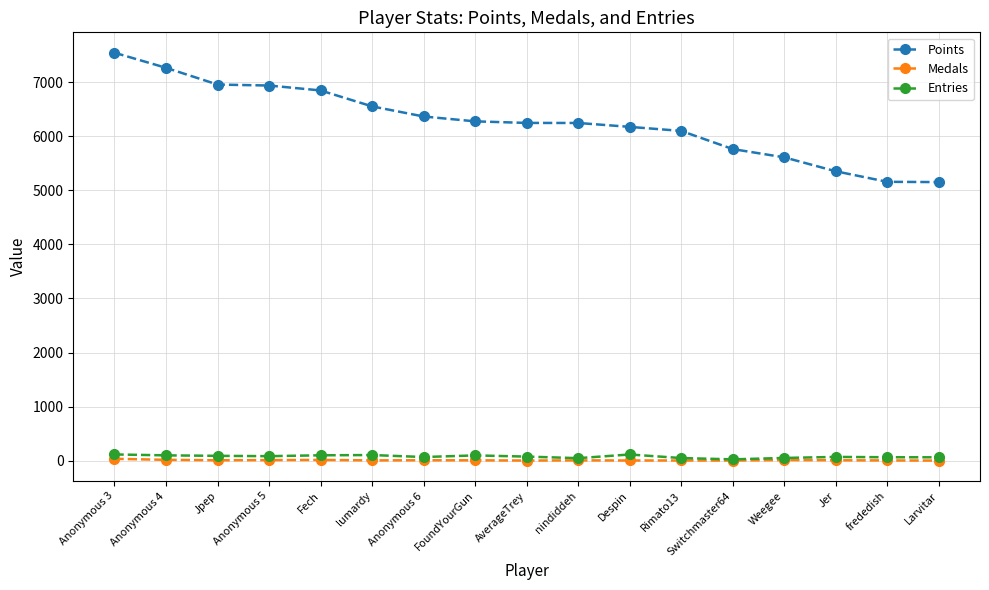

How many values in the Points series are below 6249?

8